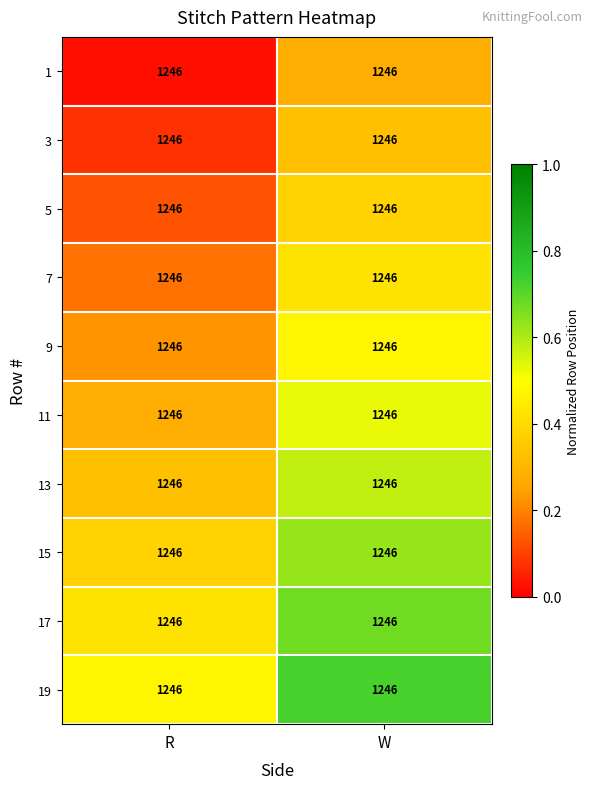

At how many categories does at least one series exceed 0?

2